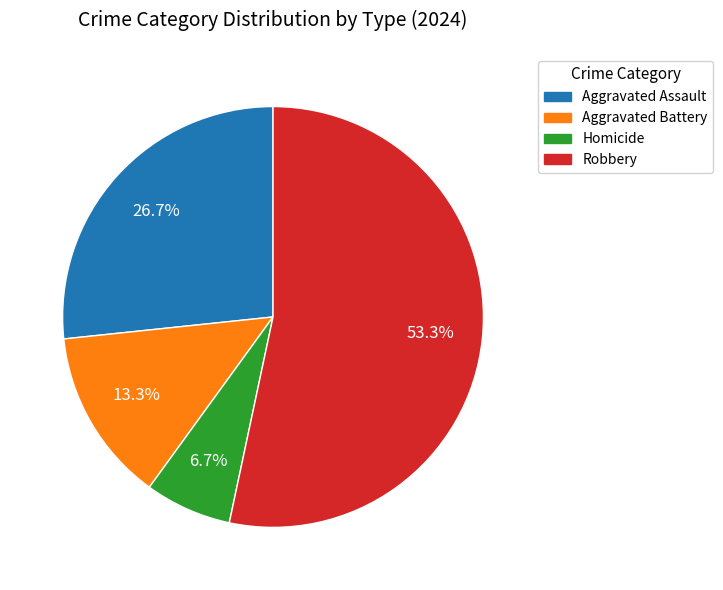

Do Homicide and Robbery together represent more than half of the pie?

Yes